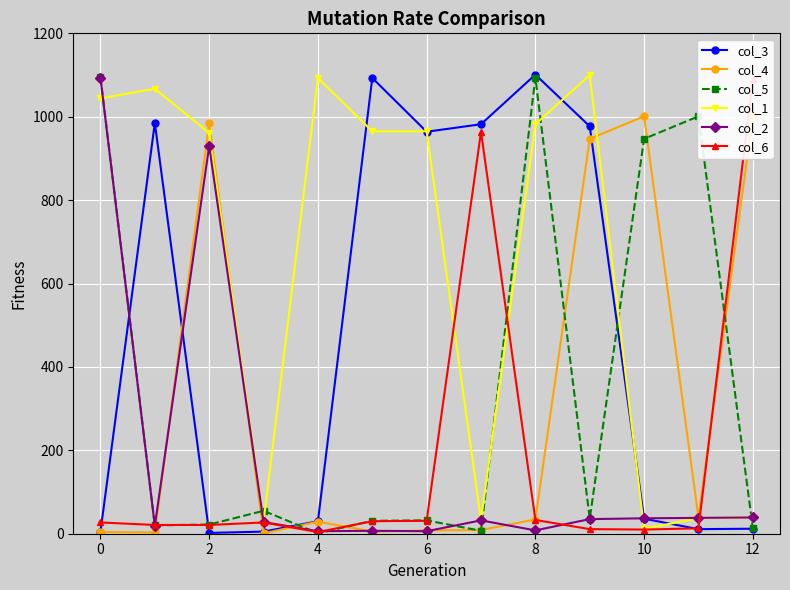

What is the difference between the maximum and second lowest values in the col_4 series?

998